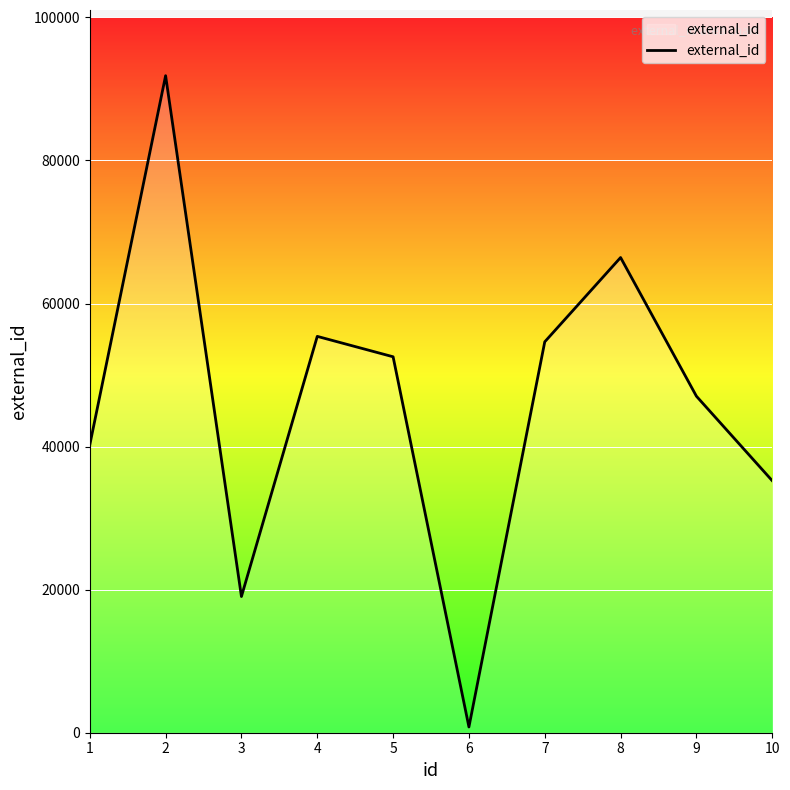

What is the difference between the maximum and minimum values?

91049